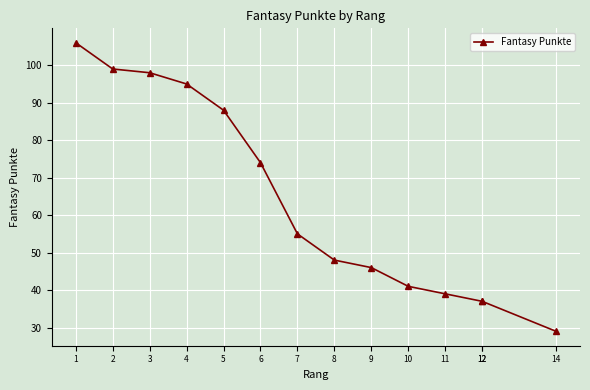

At which category does the chart reach its peak across all series?

1